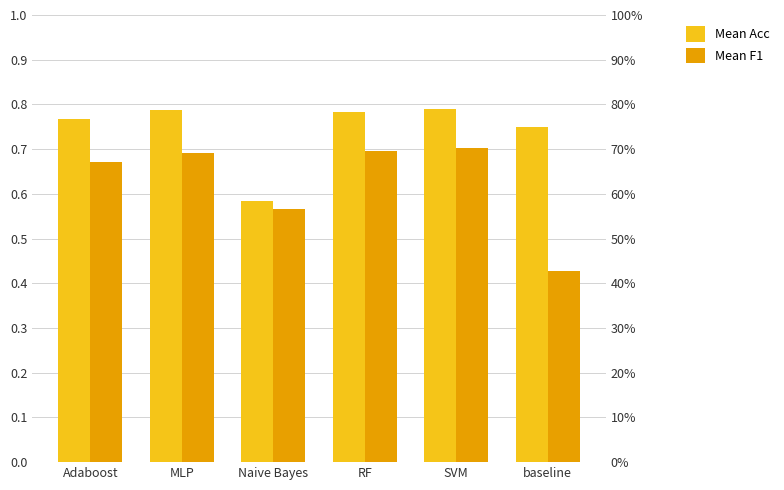

True or false: Mean Acc has a value of 0.6 at Naive Bayes.

True